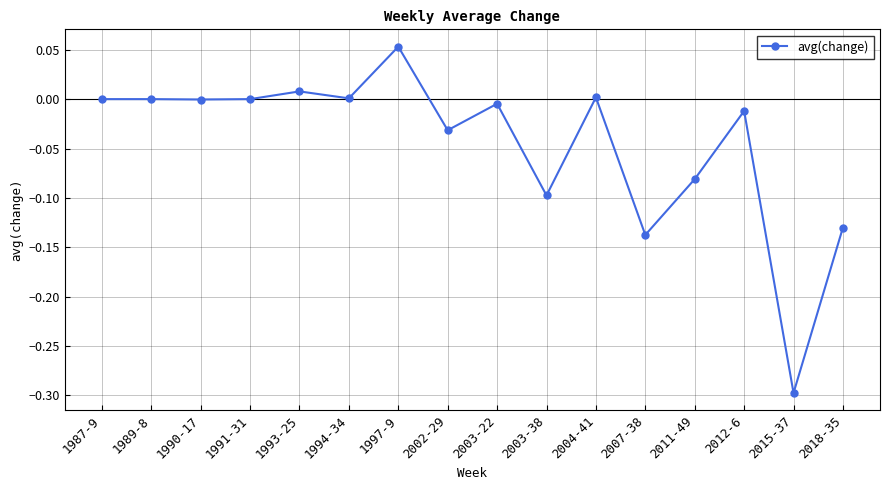

The chart shows a value of -0.2 at 2003-38. True or false?

False